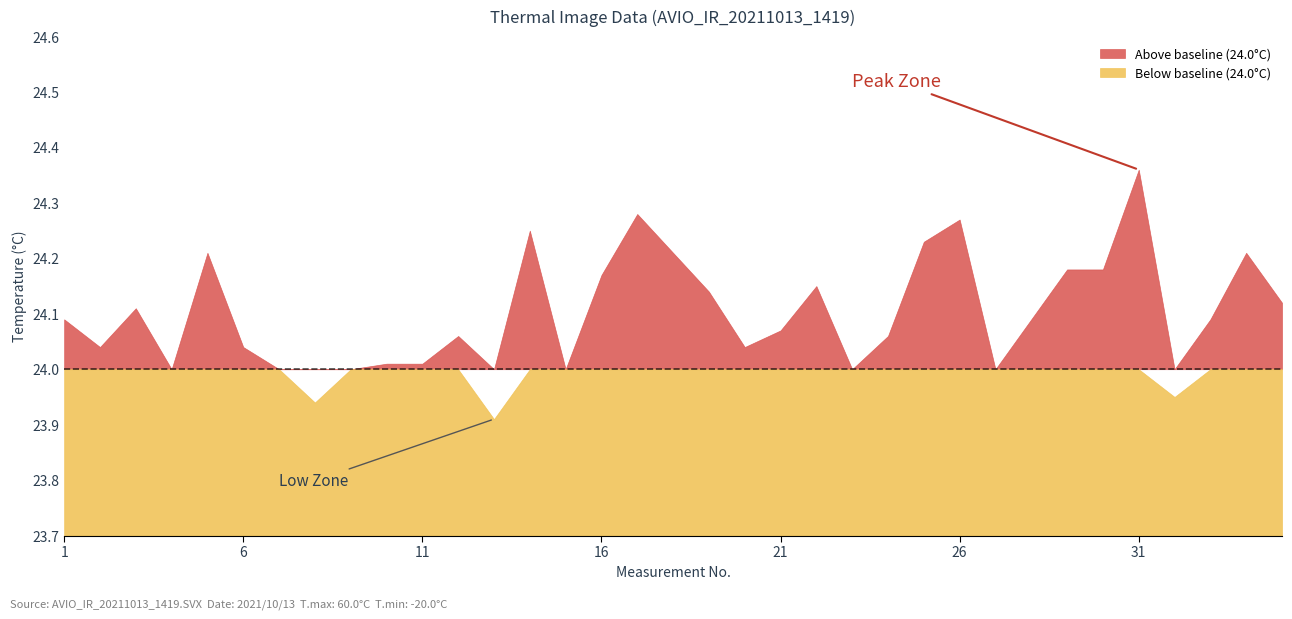

Which has a higher value, 18 or 1?

18